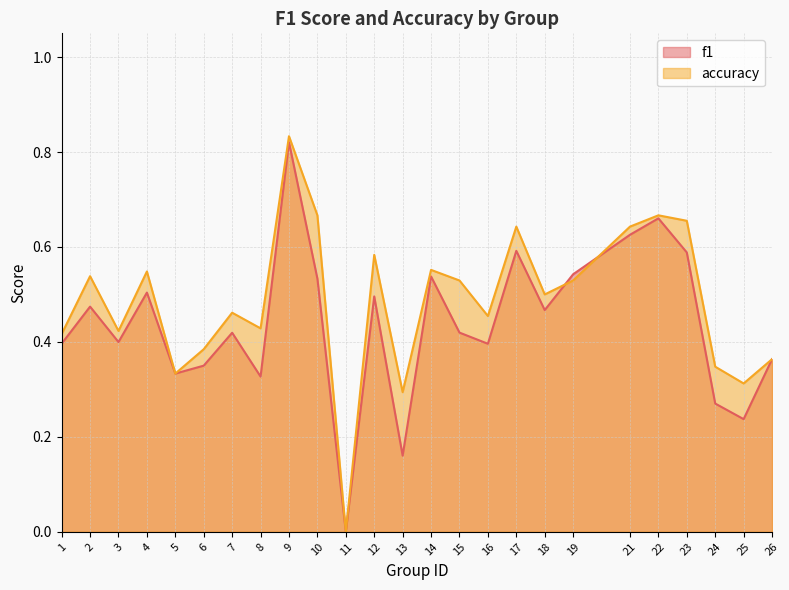

Rank the series by their maximum value, from lowest to highest.

f1, accuracy